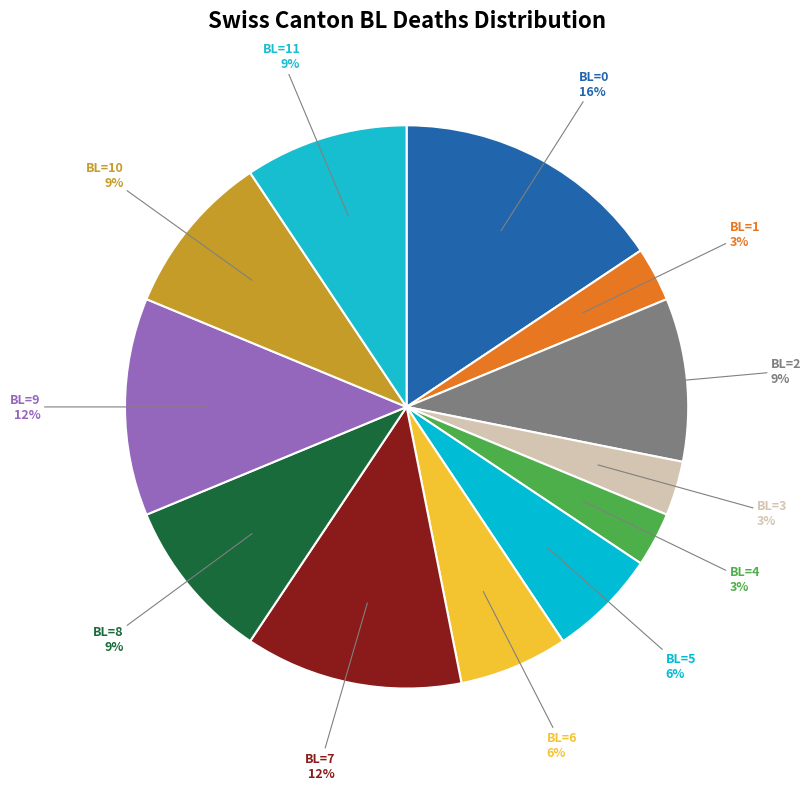

Which slice is the largest?

BL=0 16%